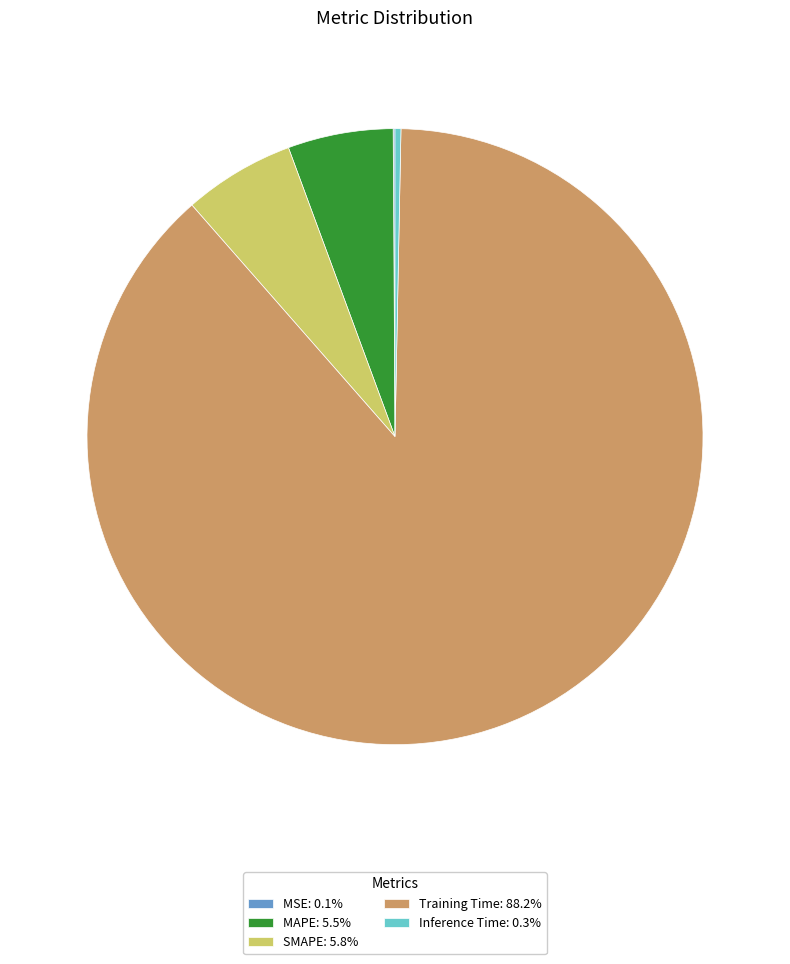

Do SMAPE: 5.8% and MAPE: 5.5% together represent more than half of the pie?

No